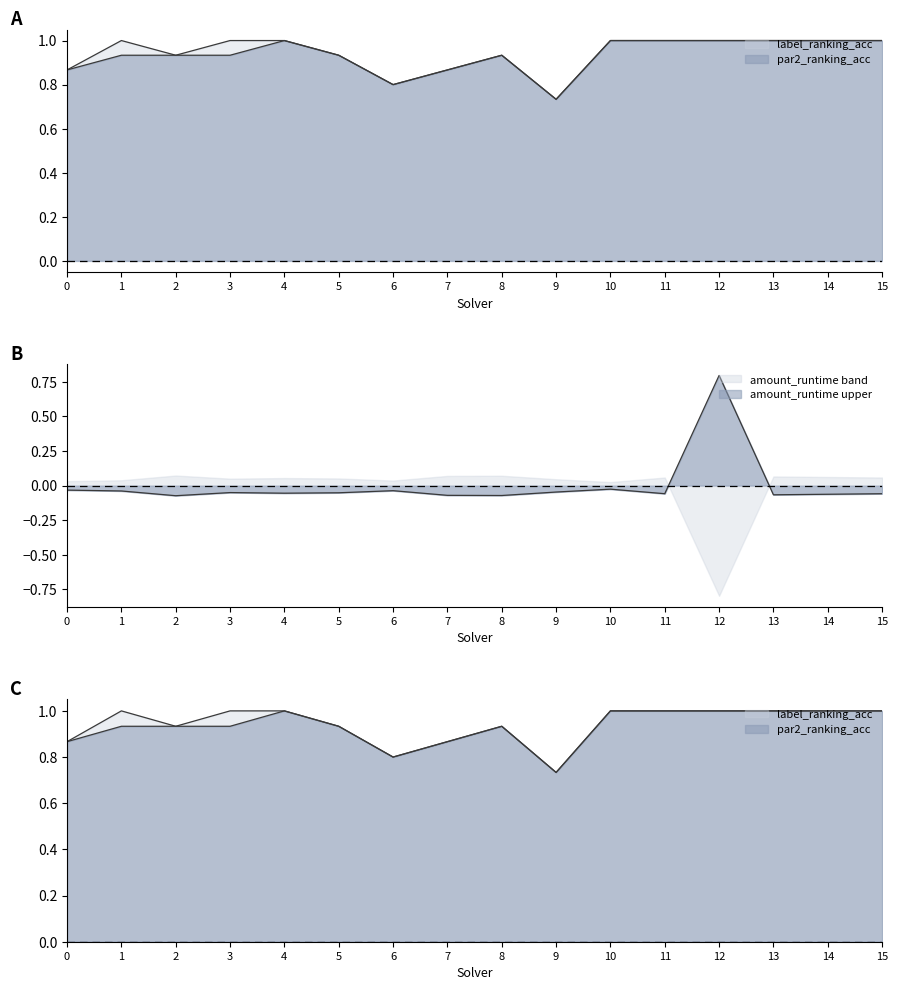

Where is label_ranking_acc nearest to the value 0?

9